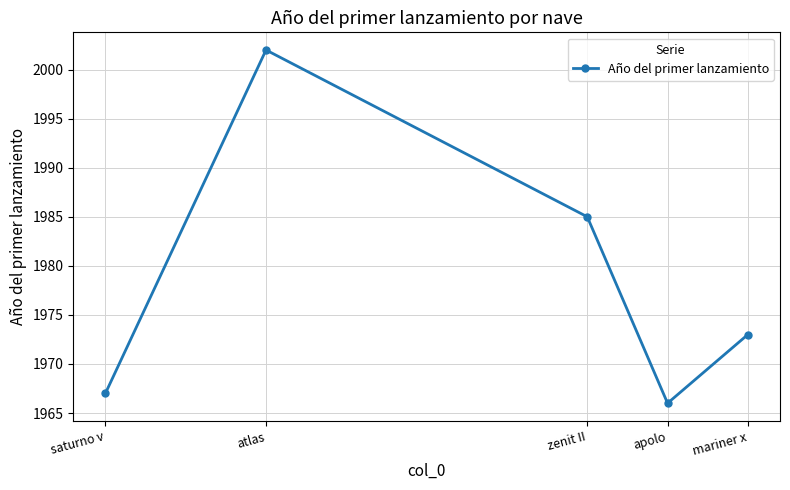

Reading left to right, what are all the values shown in this chart?

saturno v=1967	atlas=2002	zenit II=1985	apolo=1966	mariner x=1973